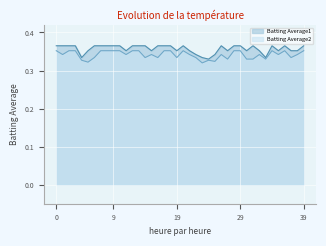

What is the highest value of the Batting Average2 series?

0.4